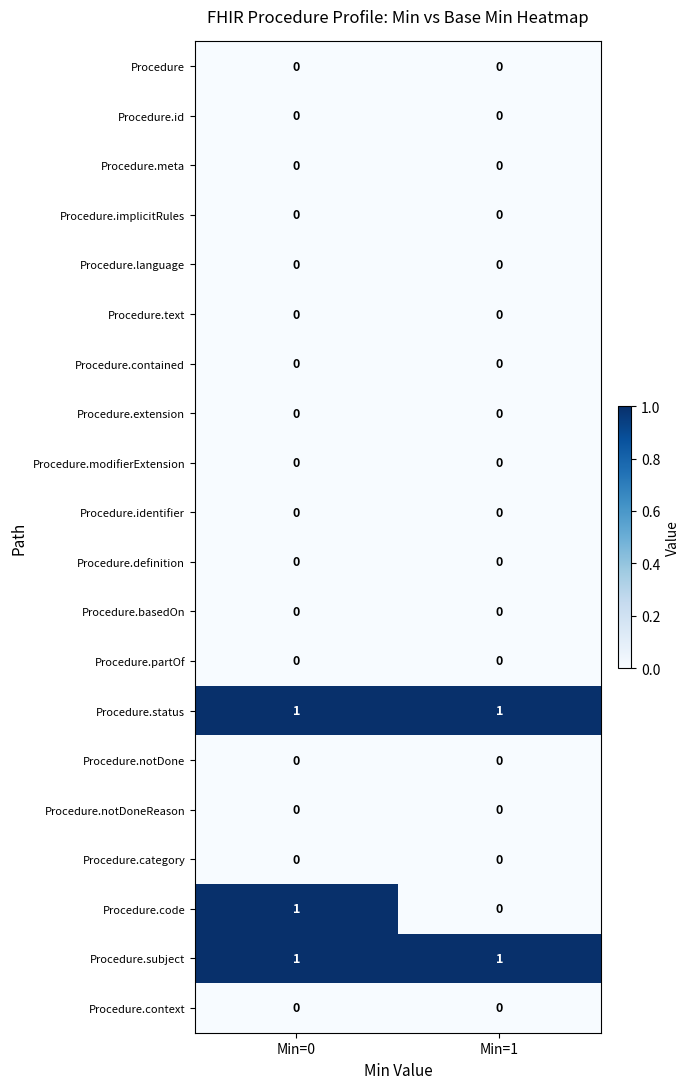

Which series changed the most between Min=0 and Min=1?

Procedure.code